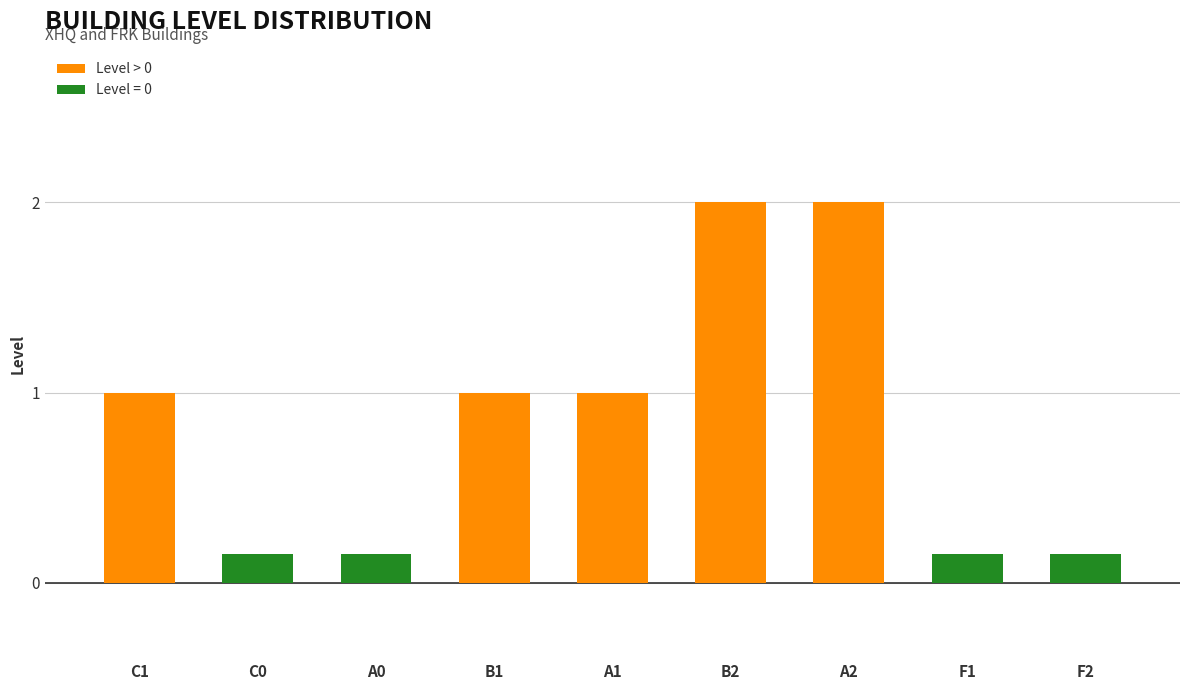

Which has a higher value, F1 or A2?

A2